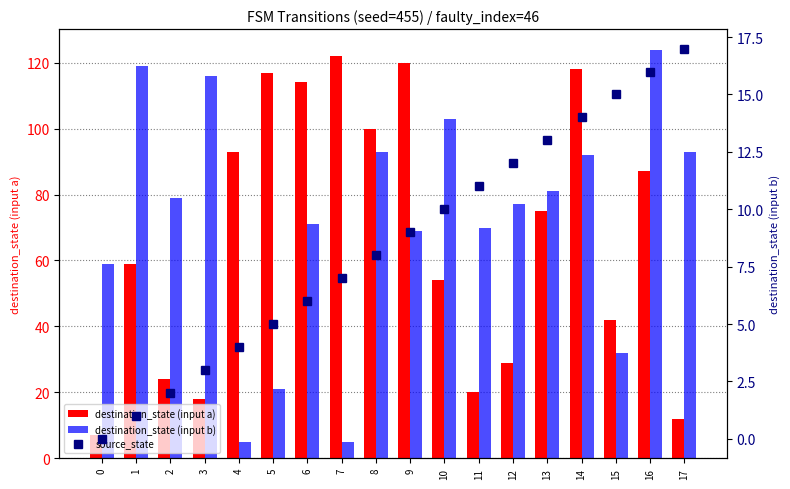

What is the difference between the maximum and minimum values in the destination_state (input b) series?

119